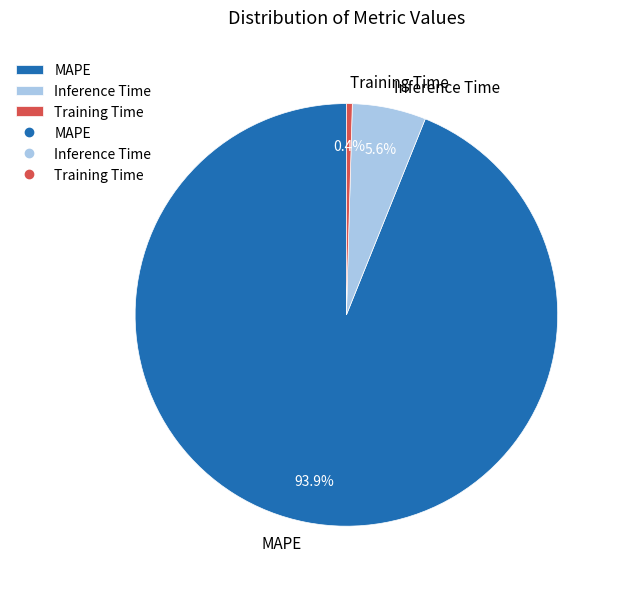

What is the smallest slice in the pie chart?

Training Time